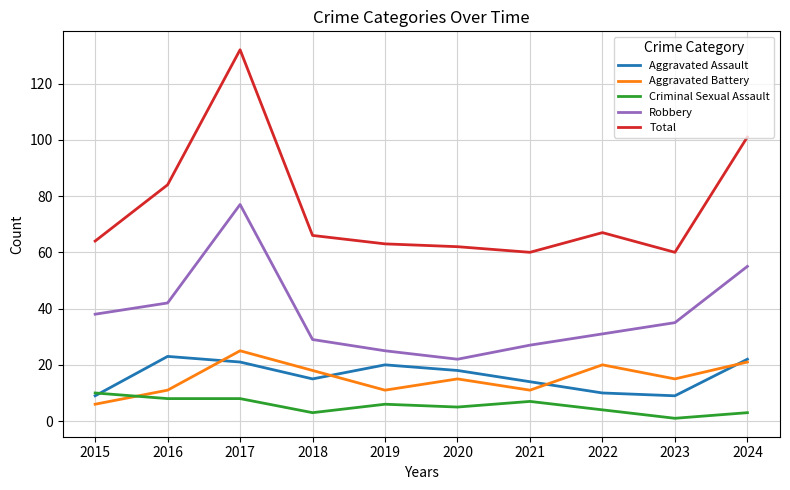

What is the difference between the maximum and minimum values in the Robbery series?

55